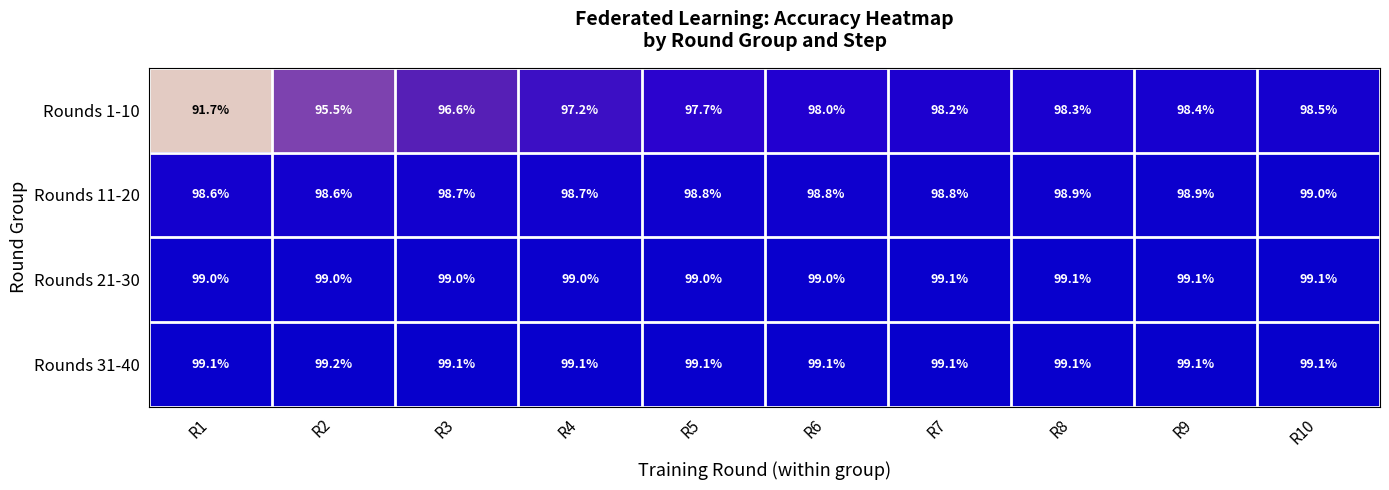

What is the sum of the Rounds 1-10 values at R10 and R6?

196.5